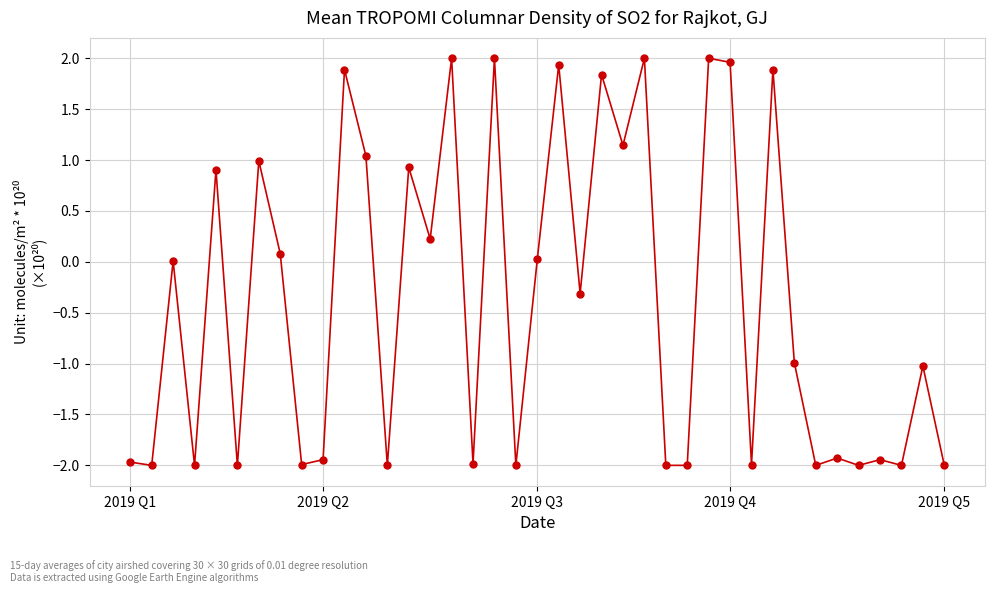

What is the average value?

-0.4